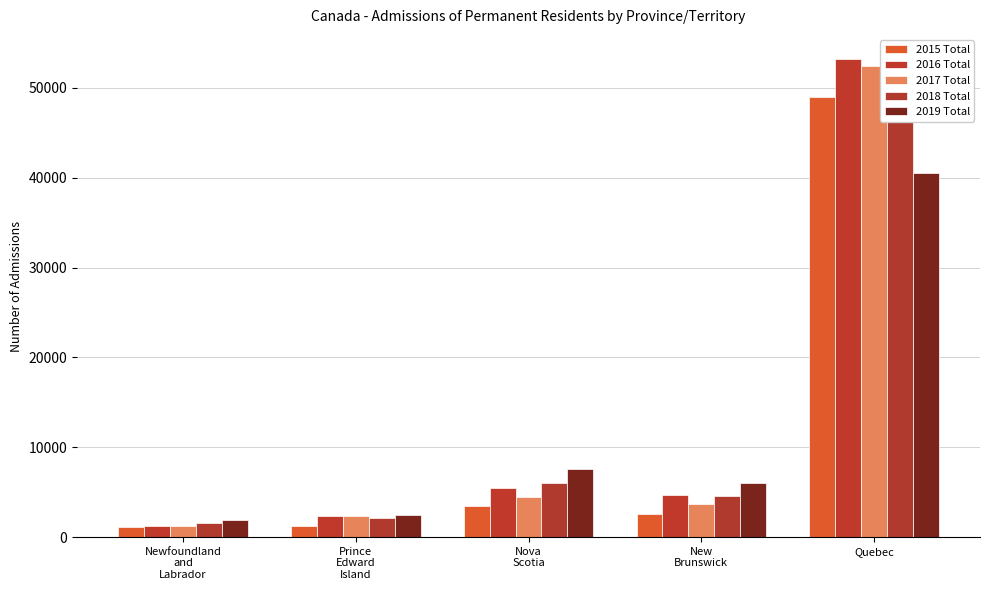

What is the total value across all series at Quebec?

246320